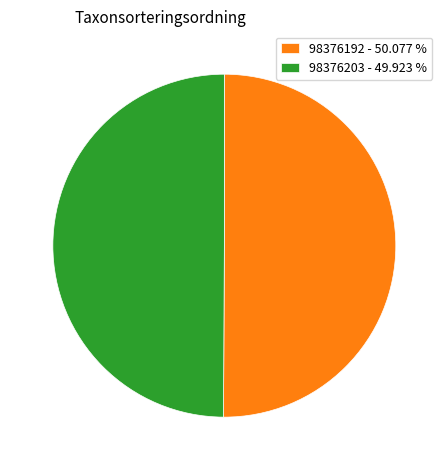

Approximately how many times larger is the value at 98376192 - 50.077 % compared to 98376203 - 49.923 %?

1.0